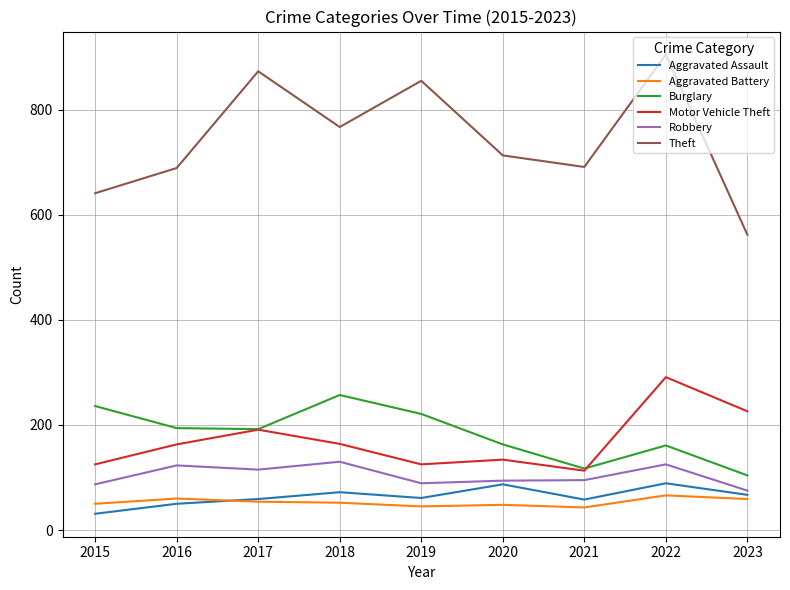

Is the value of Robbery at 2017 greater than the value of Theft at 2016?

No